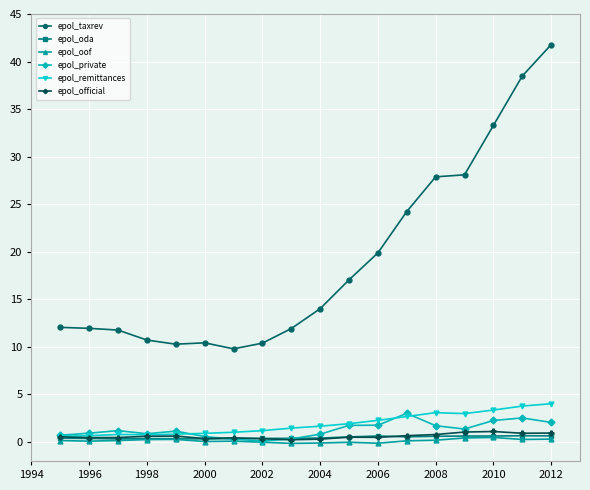

At how many categories does at least one series exceed 11?

13